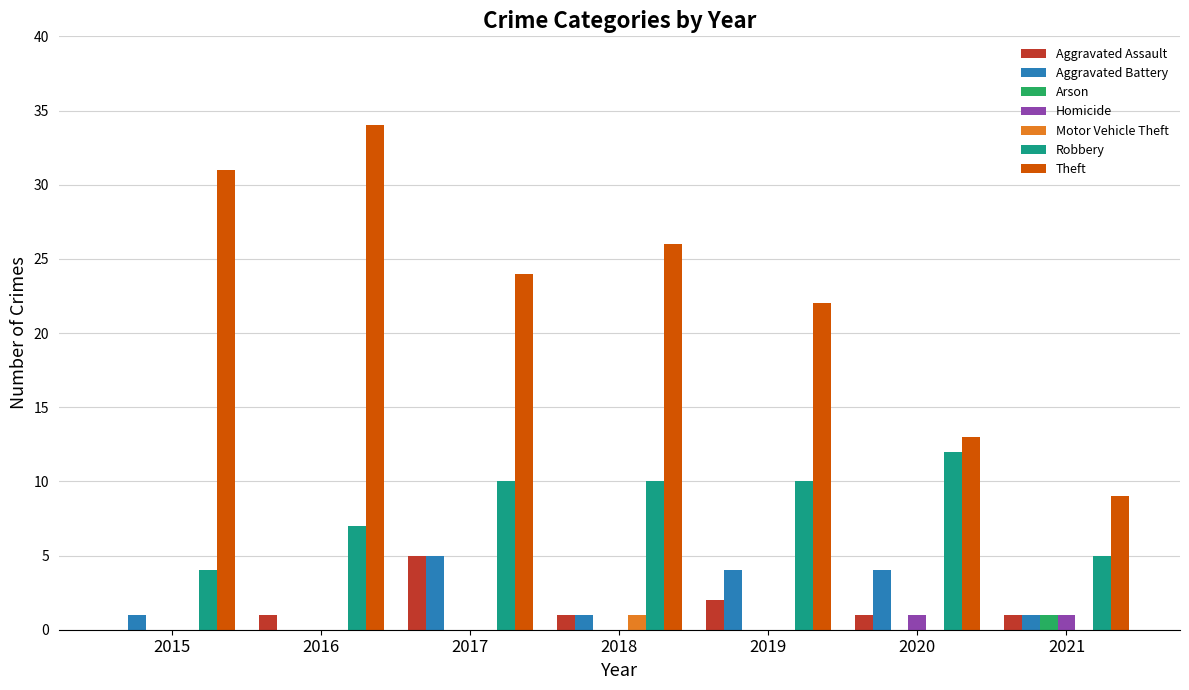

Is it true that Aggravated Assault equals 2 at 2019?

True